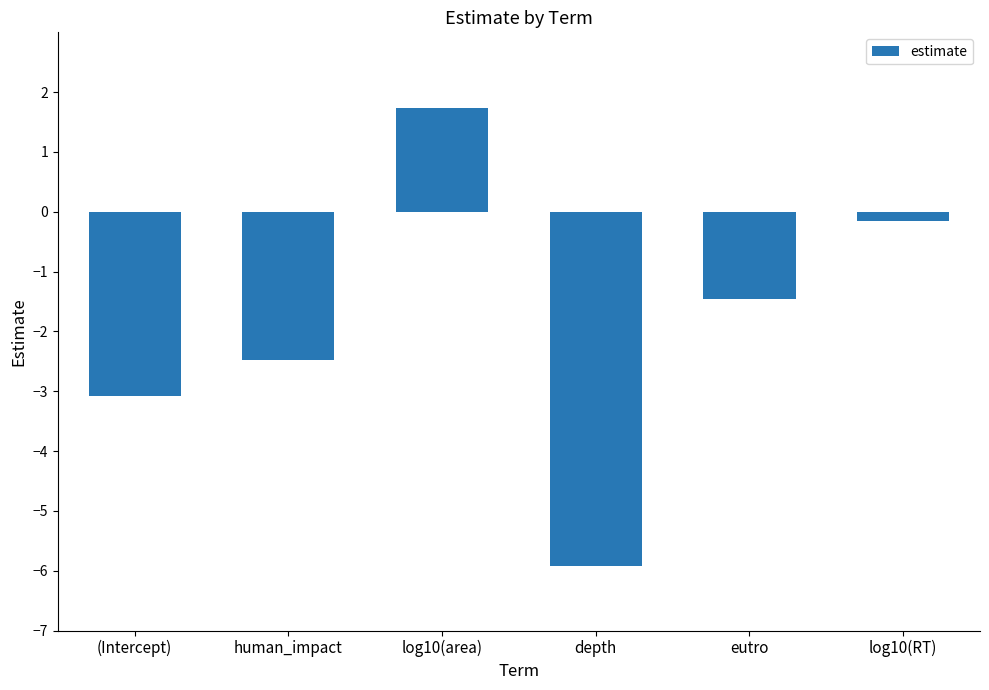

Which category has the lowest value across all series?

depth